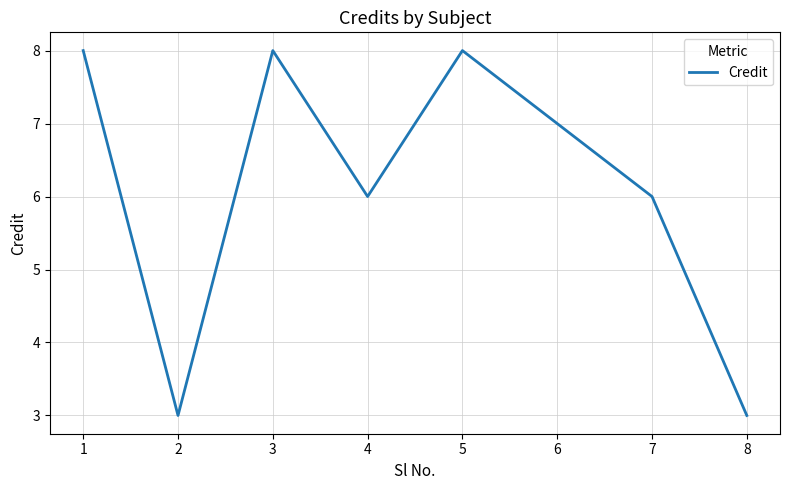

True or false: the data shows 8 at 3.

True